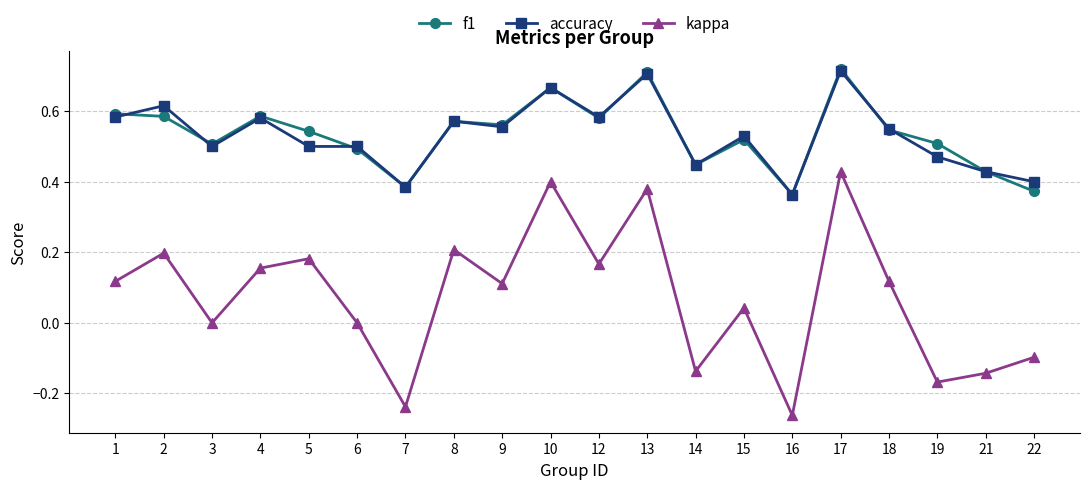

Which label corresponds to the smallest value in the chart?

16